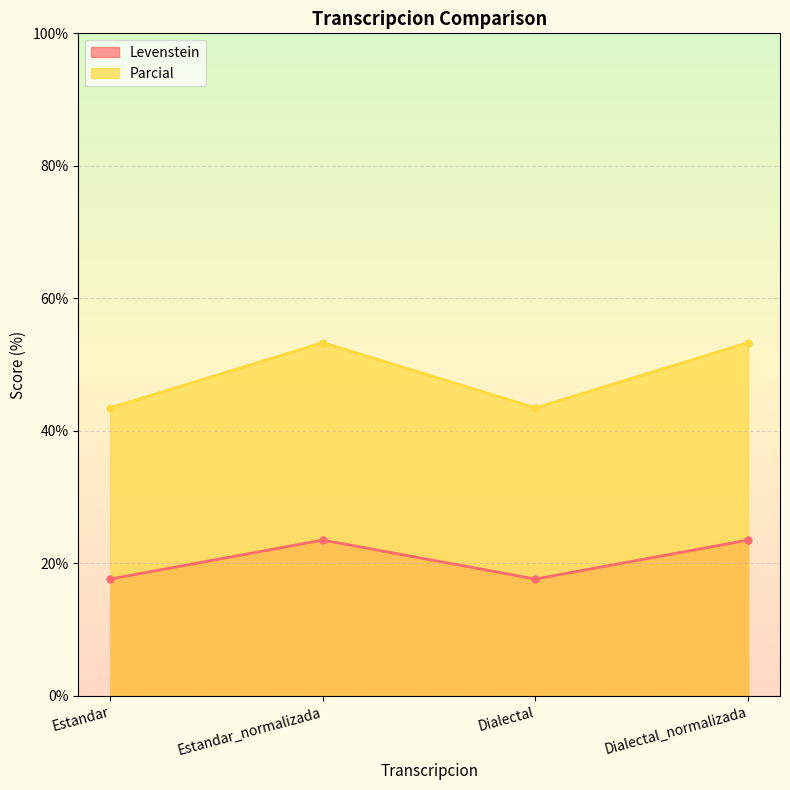

What are all the series names shown in the legend?

Levenstein, Parcial